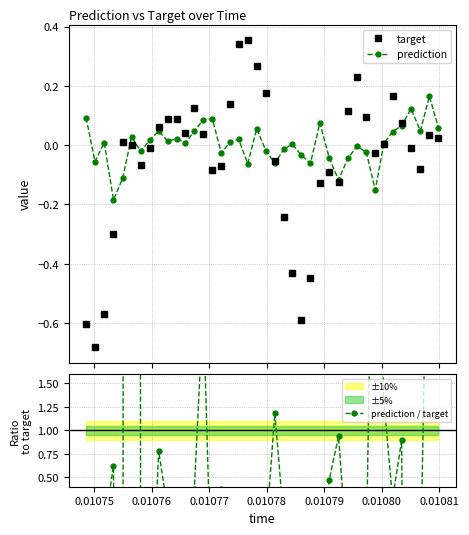

How many interior local valleys does the target series have?

8